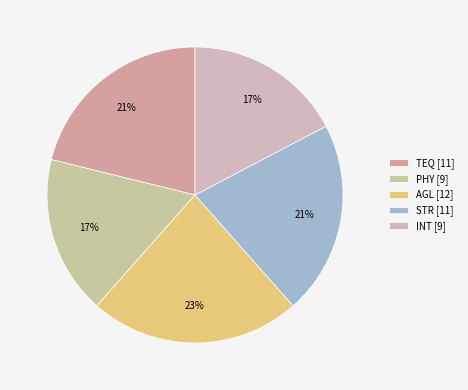

Is there any slice that represents more than half of the pie?

No